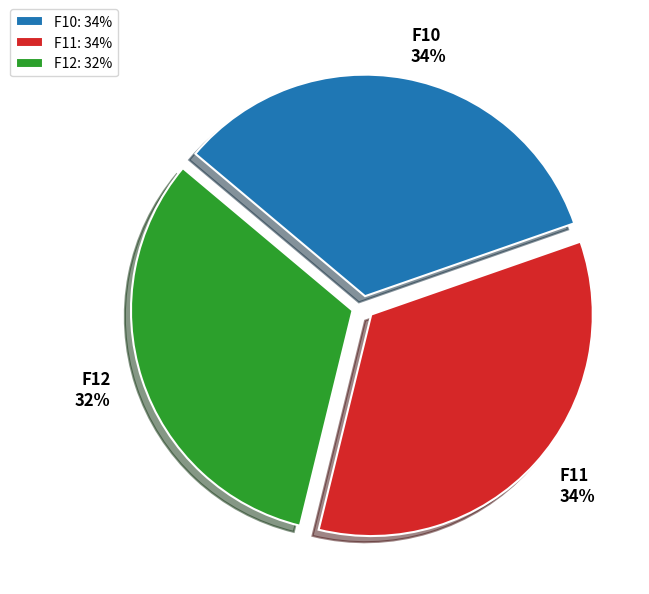

Does F10 account for over 50% of the chart?

No